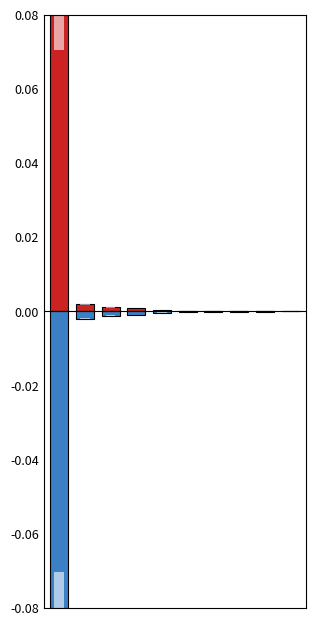

At 6, list the series in order from smallest to largest.

LeveProfitNQ, LevePriceNQ